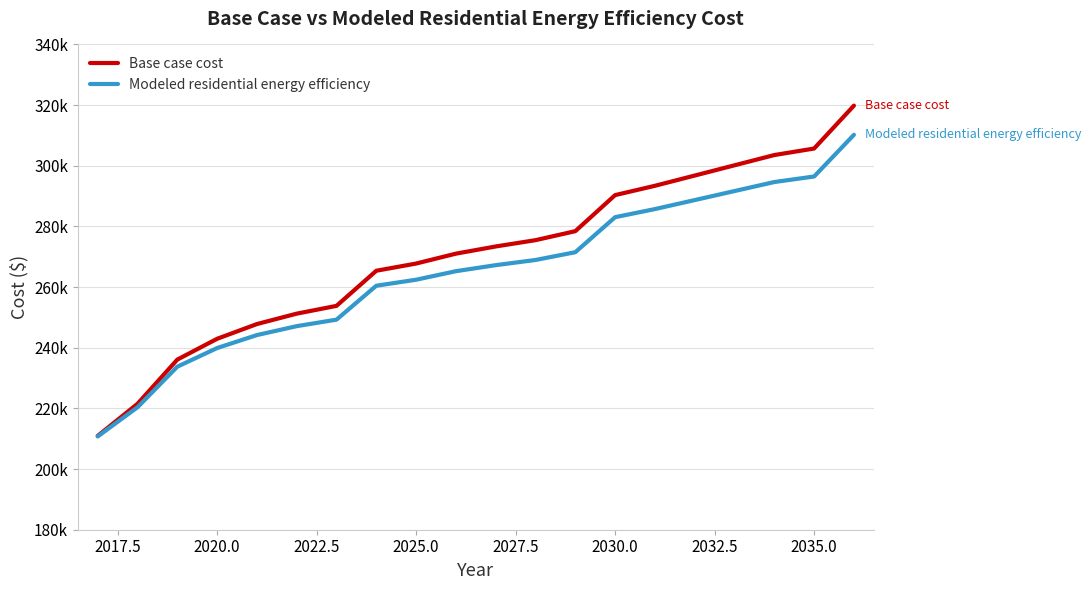

True or false: Base case cost and Modeled residential energy efficiency intersect in this chart.

False